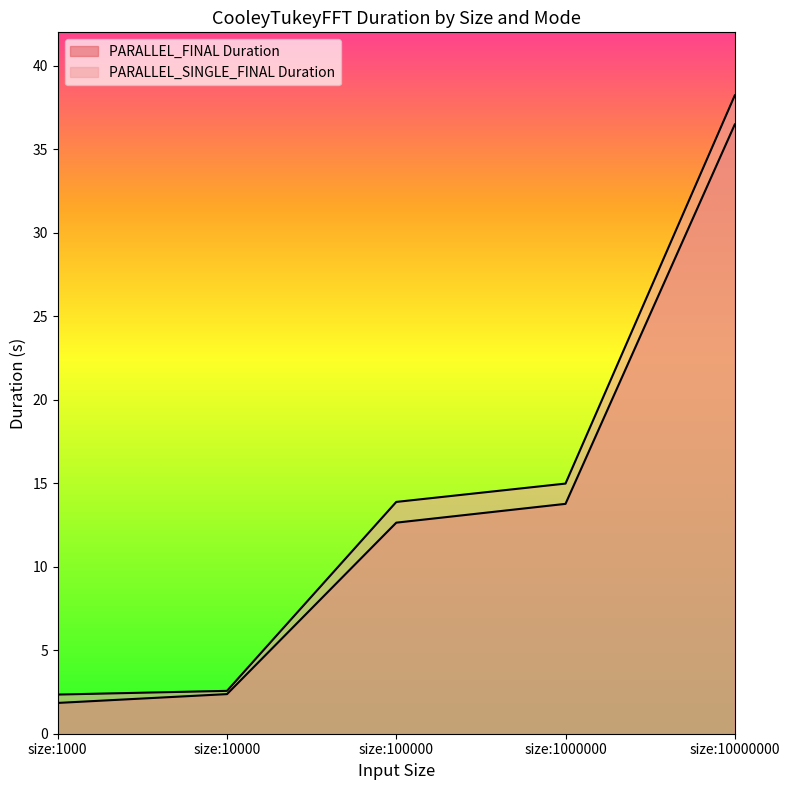

How many lines are shown in the chart?

2